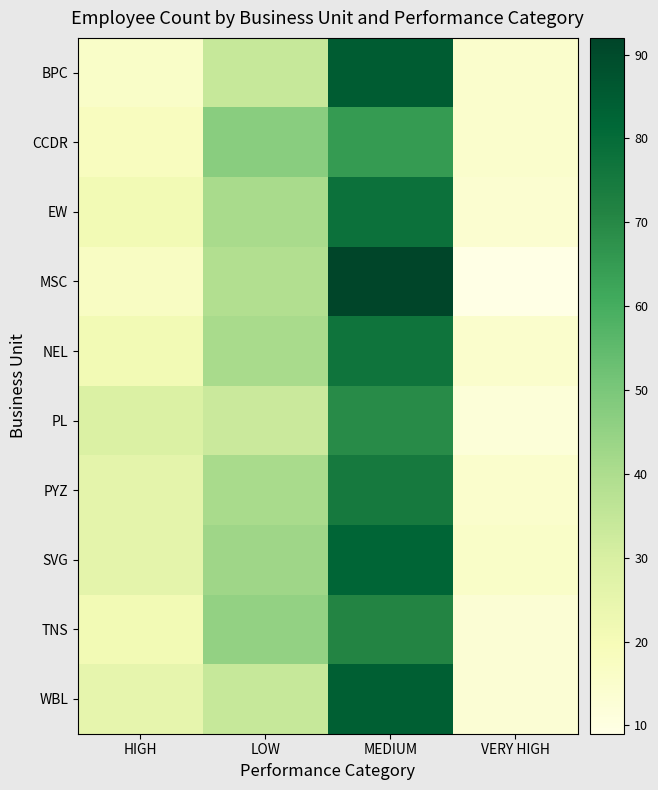

At how many categories does at least one series exceed 25?

3